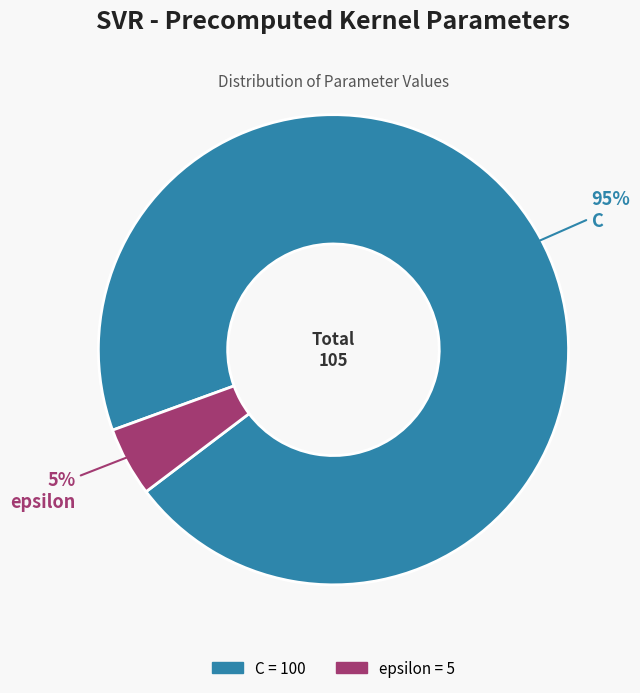

True or false: C accounts for 88% of the total.

False